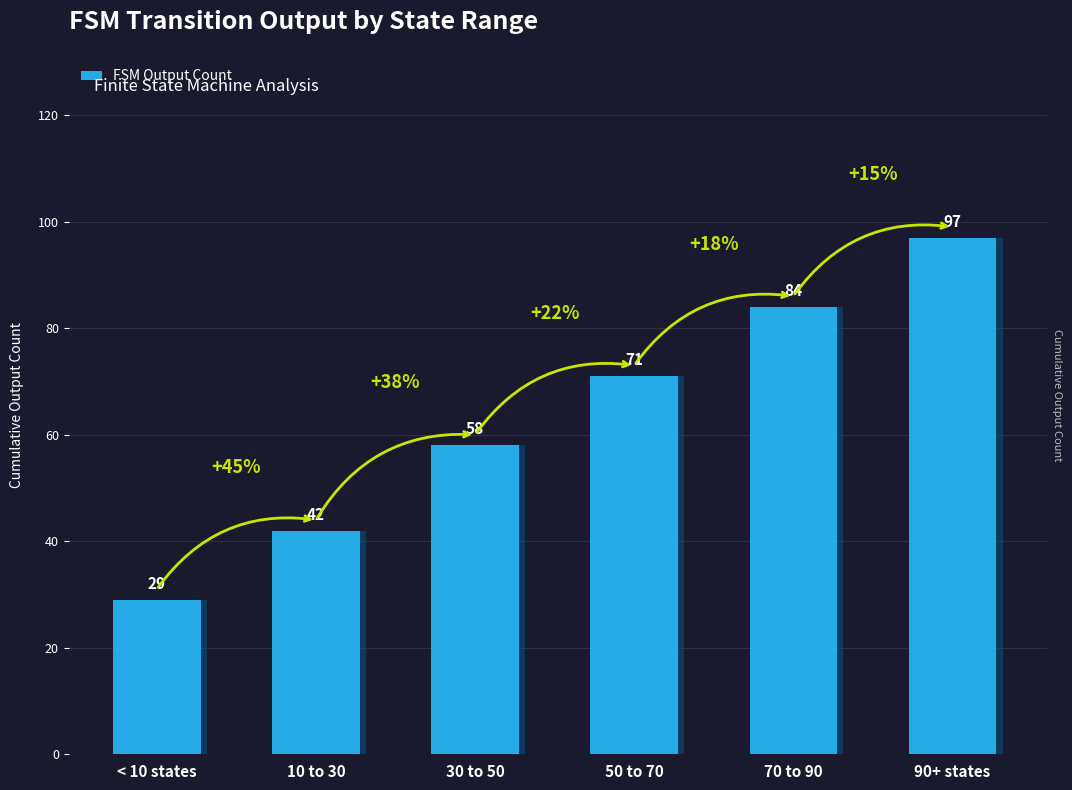

Reading left to right, what are all the values shown in this chart?

< 10 states=29	10 to 30=42	30 to 50=58	50 to 70=71	70 to 90=84	90+ states=97